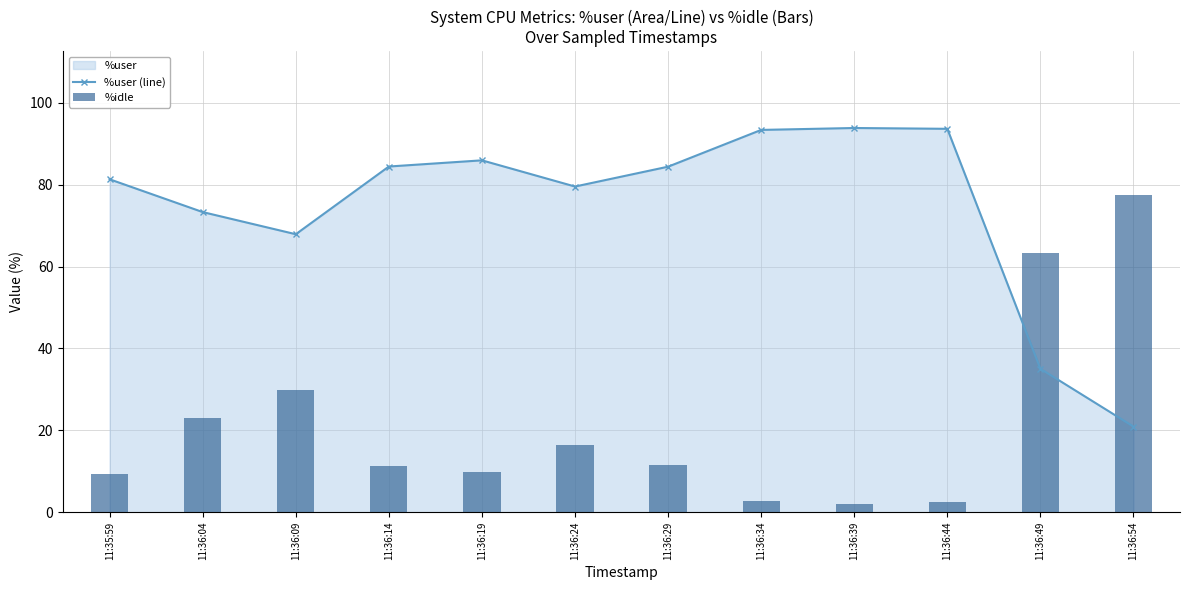

Reading left to right, transcribe all the data shown in this chart.

%user (line): 81.3	73.3	67.9	84.5	86.0	79.6	84.4	93.4	93.9	93.7	35.0	20.9
%idle: 9.4	23.0	29.8	11.3	9.8	16.3	11.5	2.8	2.1	2.4	63.2	77.4